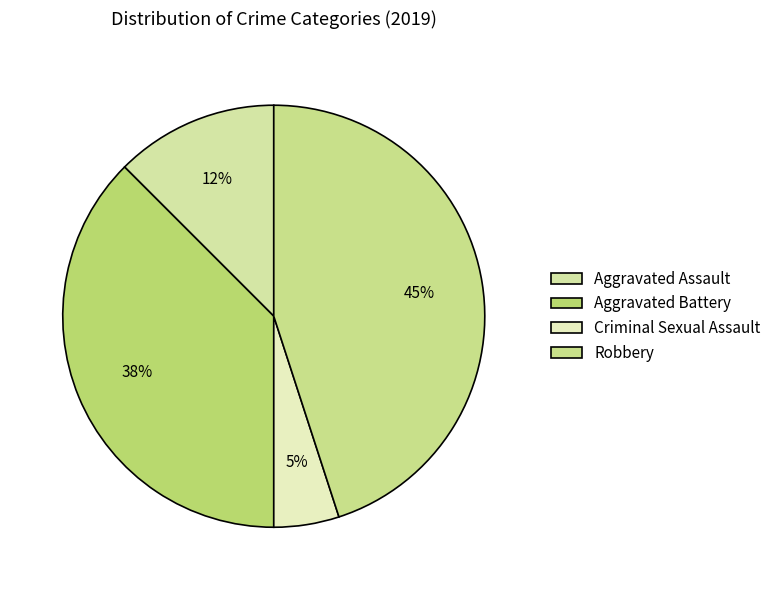

To the nearest percent, what is the difference between the largest and smallest slice percentages?

40%